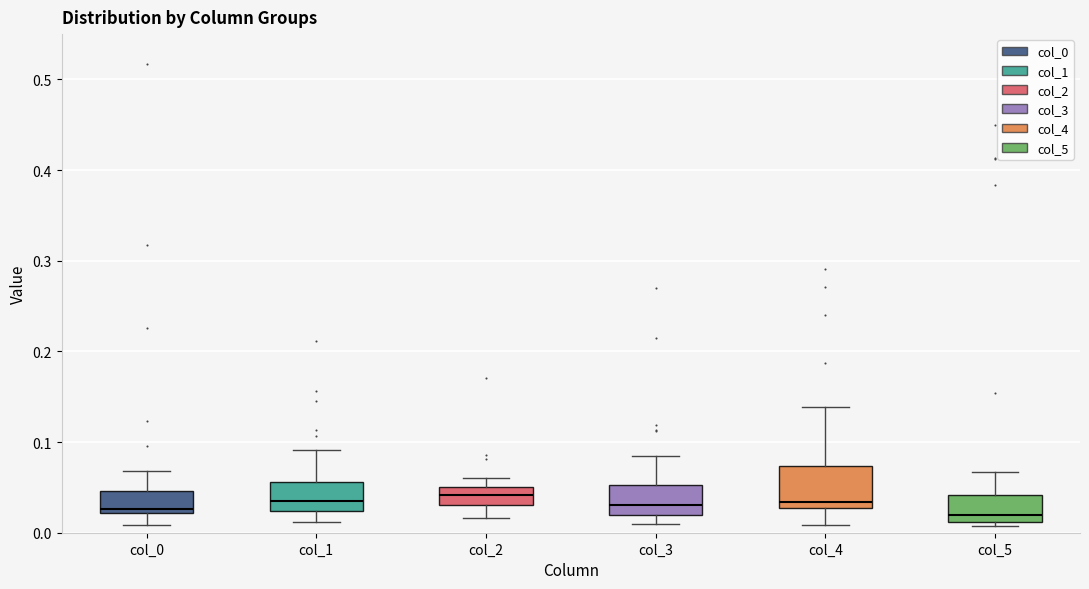

Reading left to right, read every box against the y-axis: the position of its median line, the range the box covers, and the ends of its whiskers. The values are not printed on the chart, so give them approximately, as read against the axis.

col_0: median 0.03, box 0.02 to 0.05, whiskers 0.01 to 0.07
col_1: median 0.04, box 0.02 to 0.06, whiskers 0.01 to 0.09
col_2: median 0.04, box 0.03 to 0.05, whiskers 0.02 to 0.06
col_3: median 0.03, box 0.02 to 0.05, whiskers 0.01 to 0.08
col_4: median 0.03 (just above the box's lower edge), box 0.03 to 0.07, whiskers 0.01 to 0.14
col_5: median 0.02, box 0.01 to 0.04, whiskers 0.01 (just below the box's lower edge) to 0.07